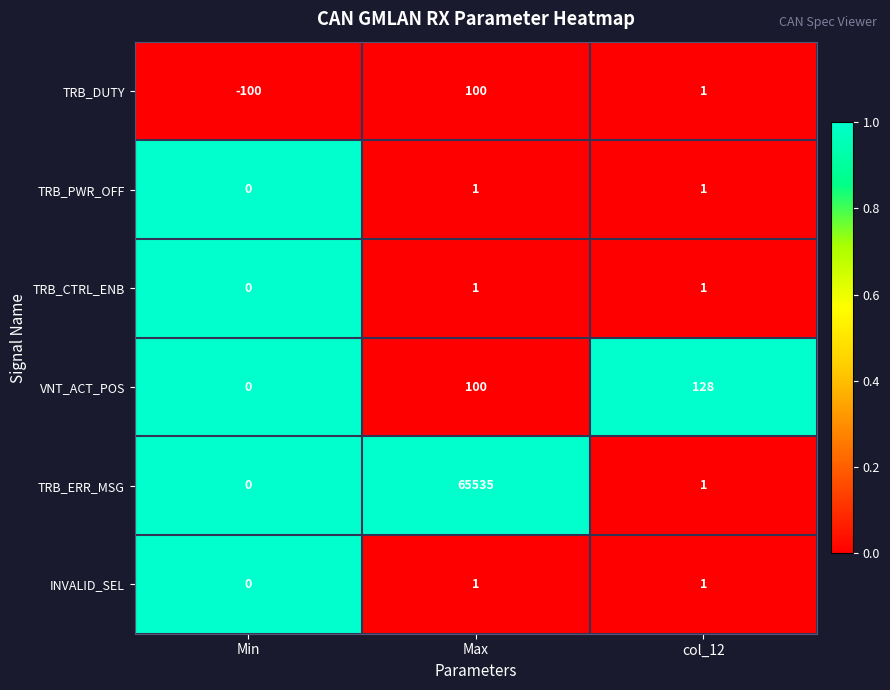

Which series has the largest range (max minus min)?

TRB_ERR_MSG